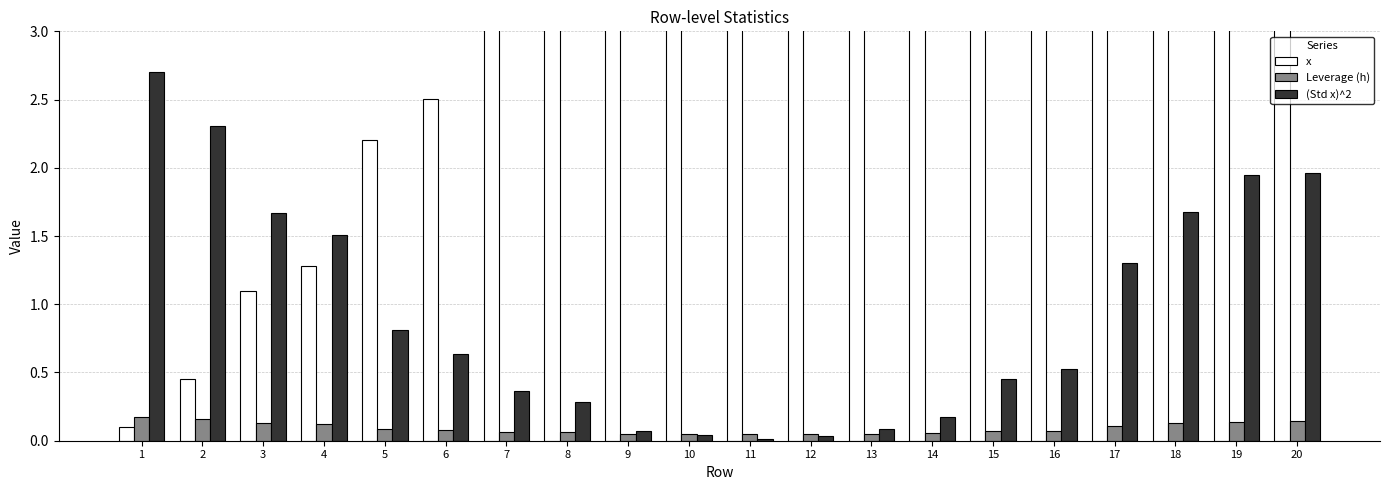

What is the average value of the Leverage (h) series?

0.1